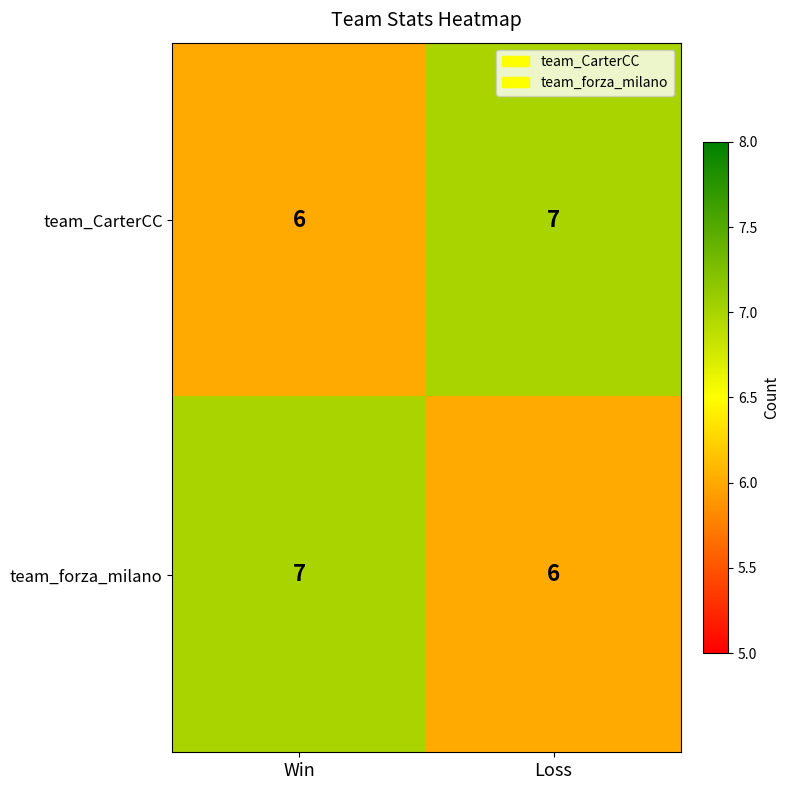

What is the total value across all series at Win?

13